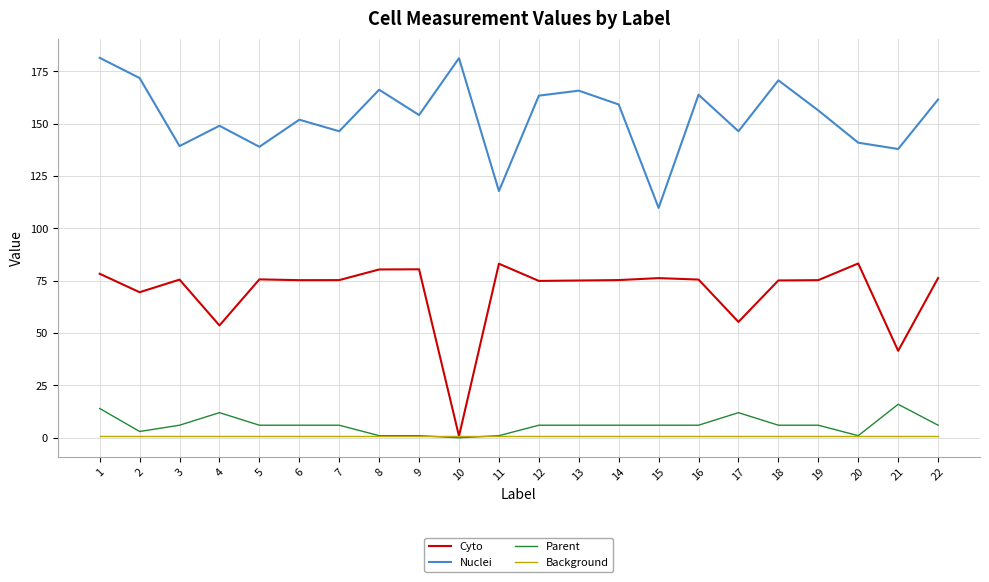

Does the chart display data point markers on the line(s)?

No